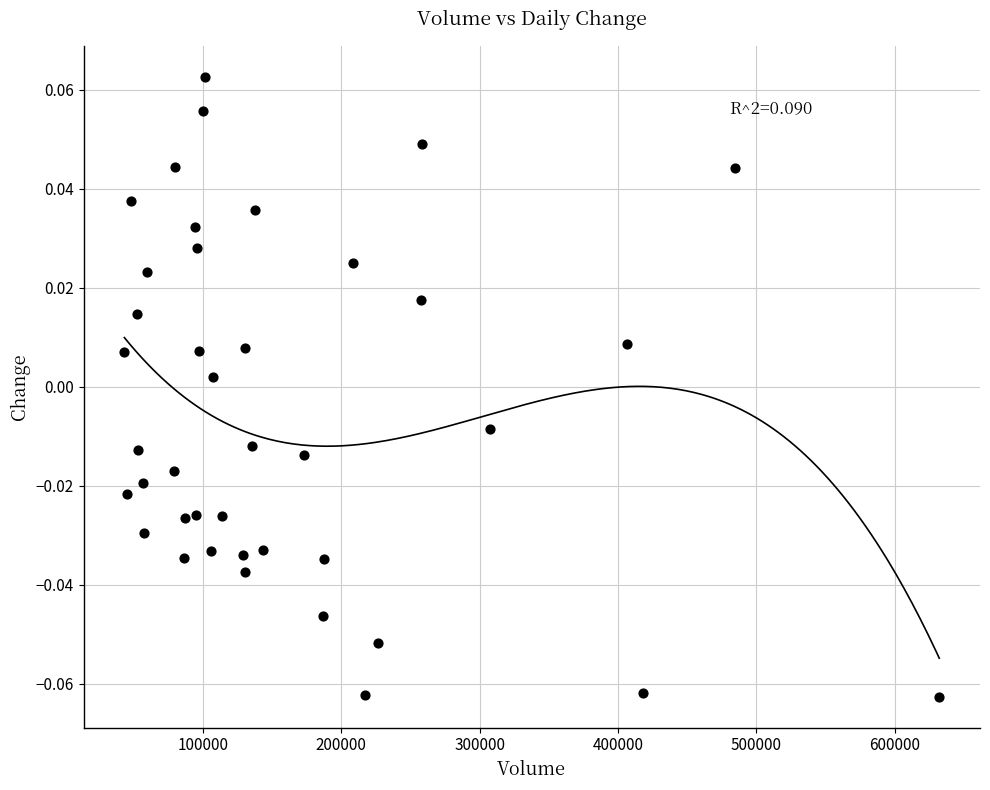

What is the range of X values (max minus min)?

588851.0